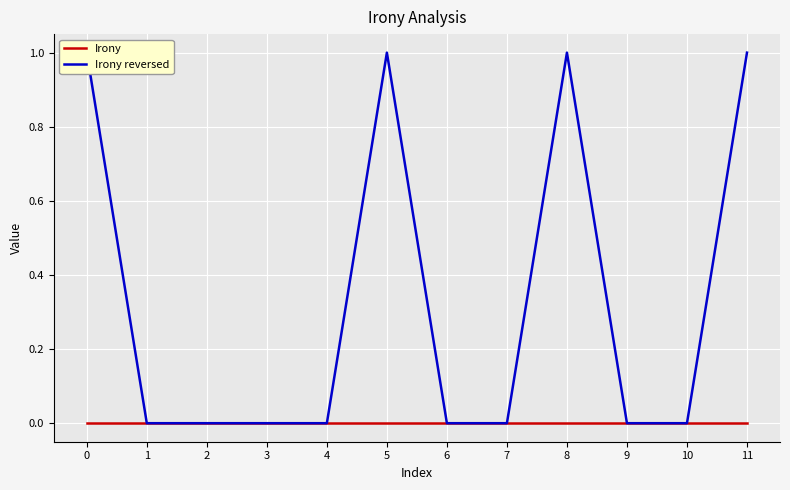

True or false: Irony and Irony reversed intersect in this chart.

False